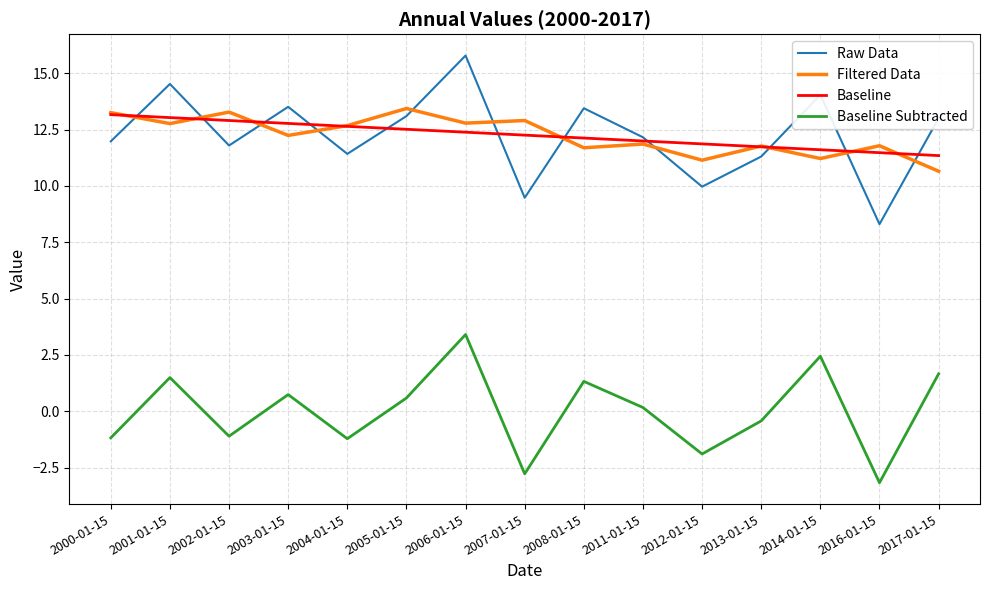

True or false: Filtered Data has more than 2 interior local peaks.

True